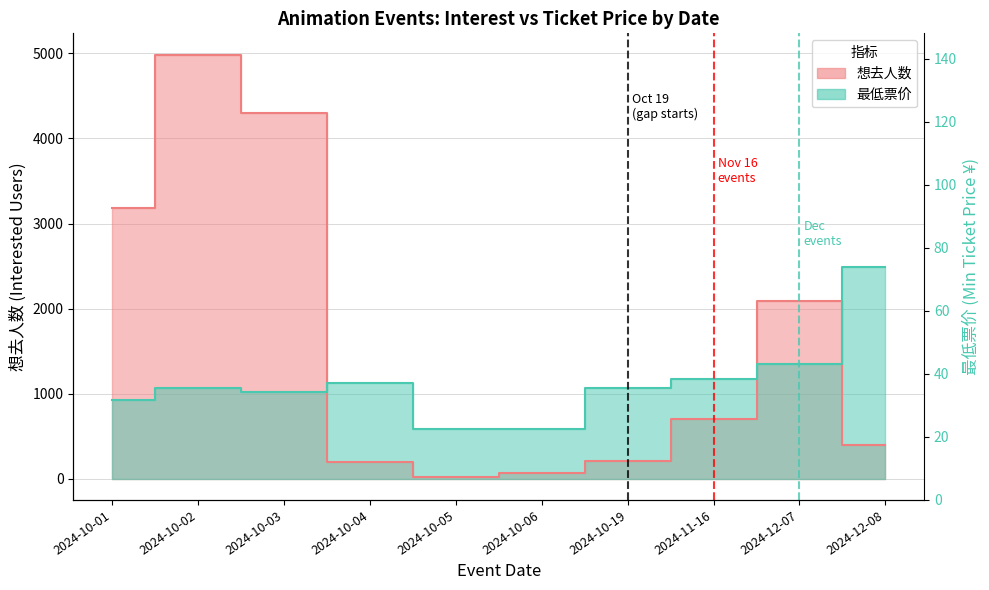

Does the chart display data point markers on the line(s)?

No